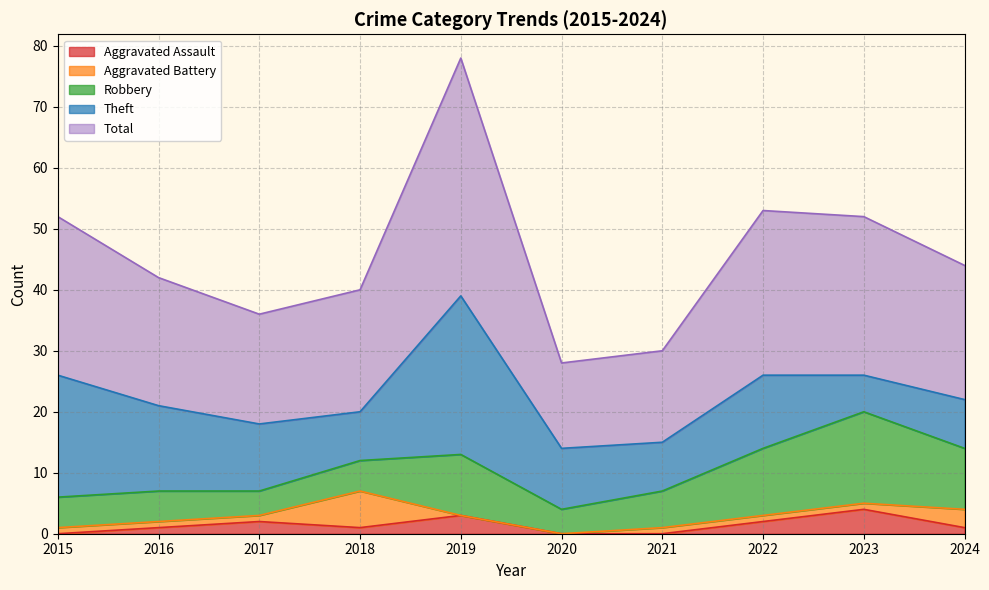

Is the value of Total at 2016 greater than the value of Aggravated Battery at 2020?

Yes